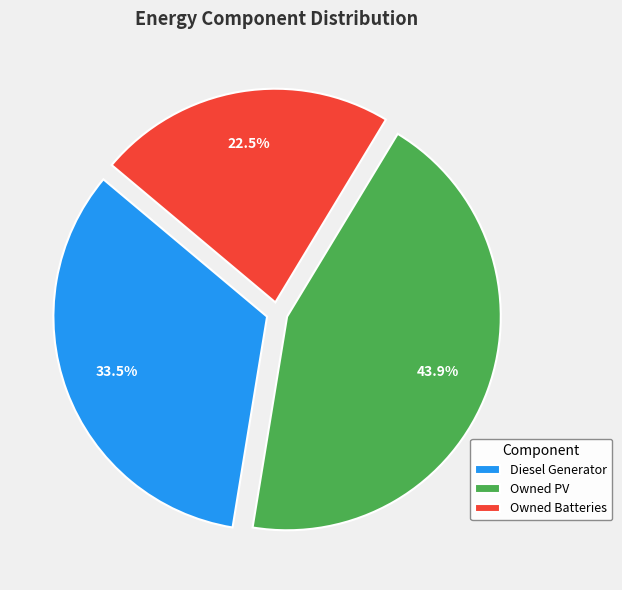

Which category has the smallest portion of the pie?

Owned Batteries